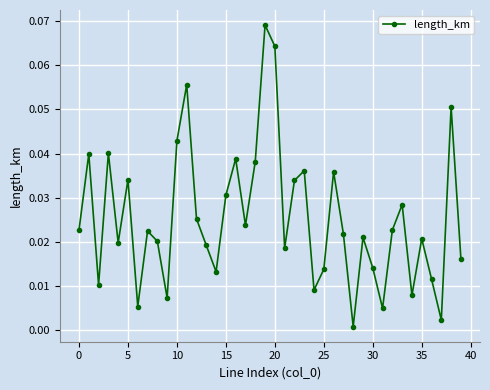

How many points are lower than both their immediate neighbors (excluding endpoints)?

12